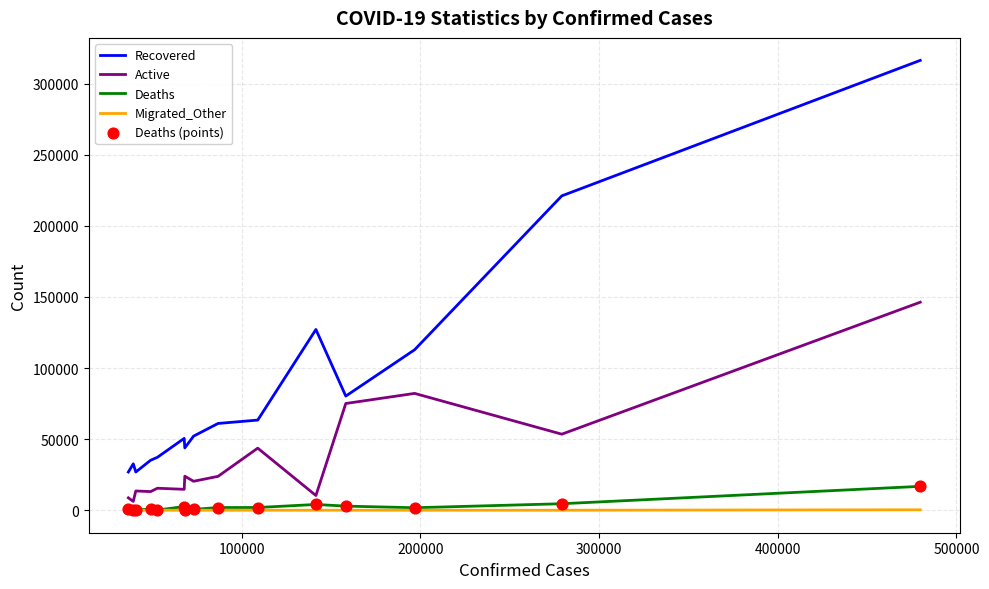

Which series has the largest total across all categories?

Recovered